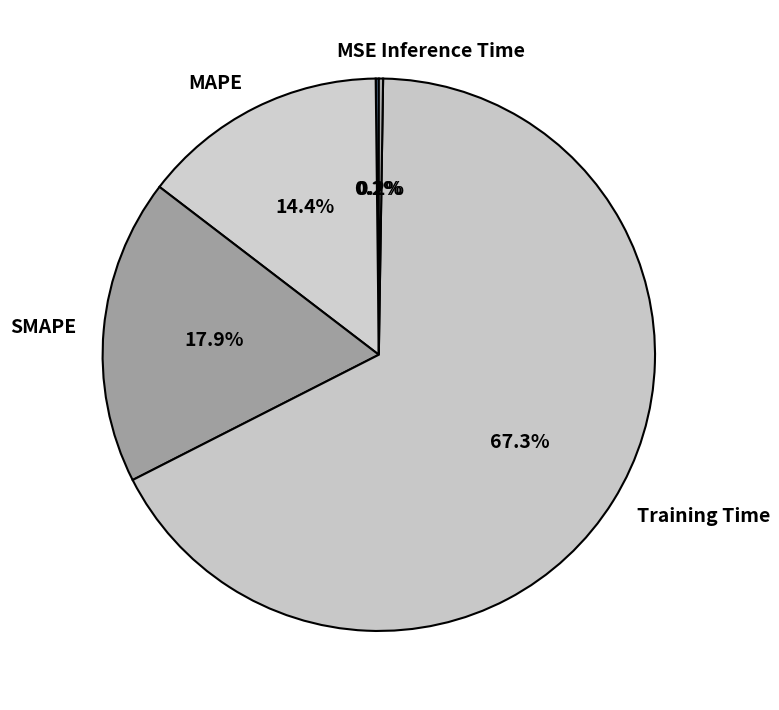

Combined, what portion of the pie is MAPE and SMAPE?

32.3%